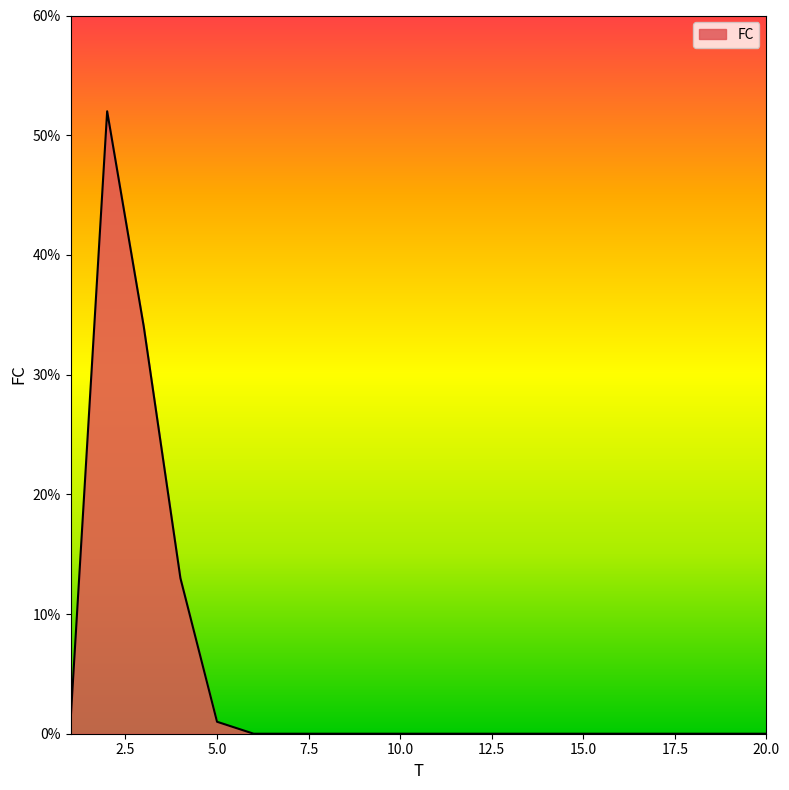

What is the difference between the maximum and minimum values?

52